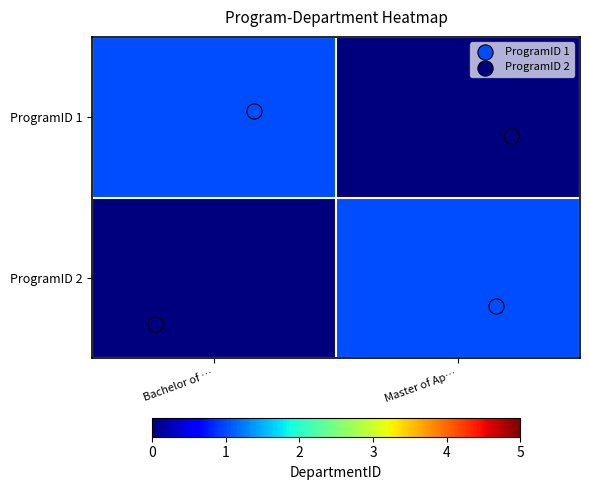

How many series are shown in this chart?

2